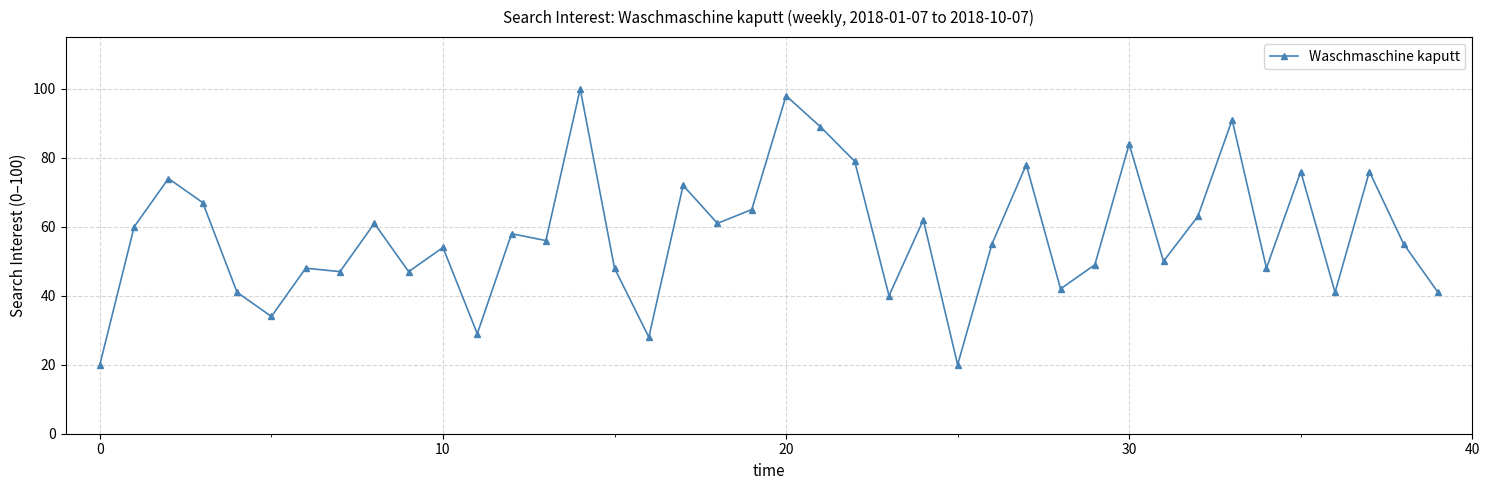

True or false: the data has more than 2 interior local peaks.

True